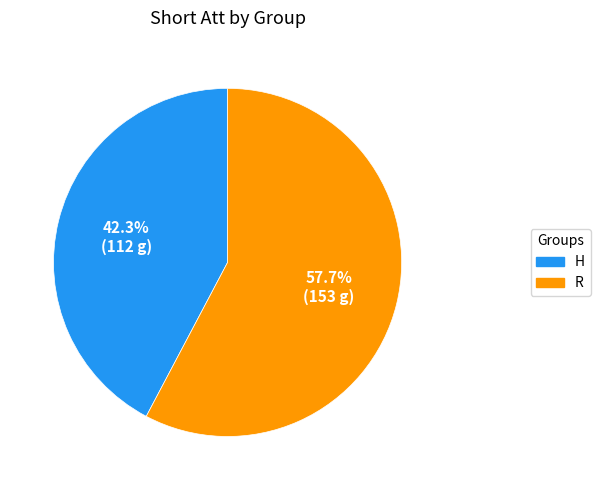

Is there any slice that represents more than half of the pie?

Yes